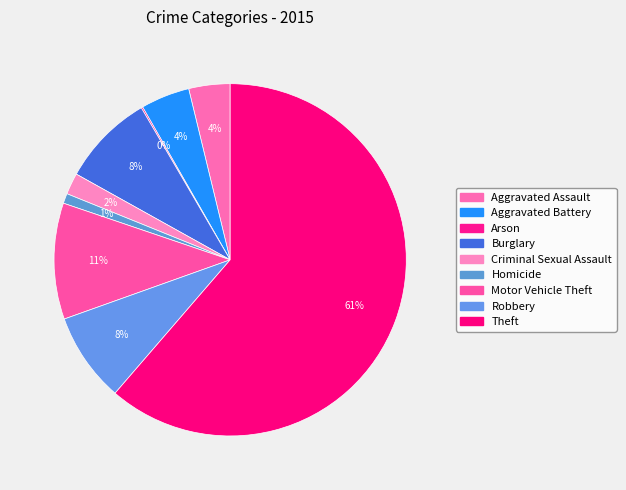

How many slices are in this pie chart?

9